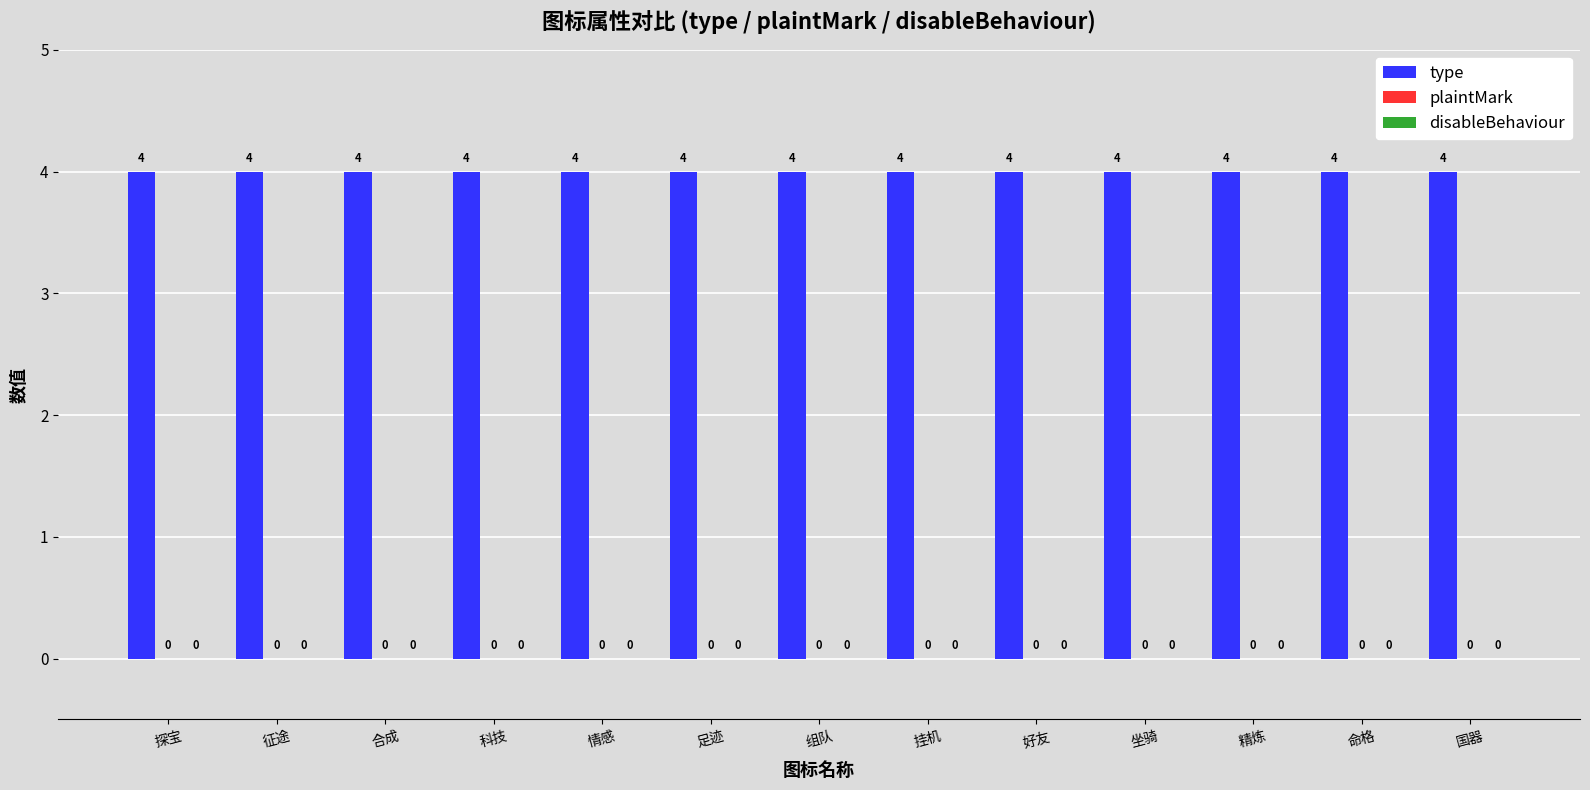

What is the total value across all series at 足迹?

4